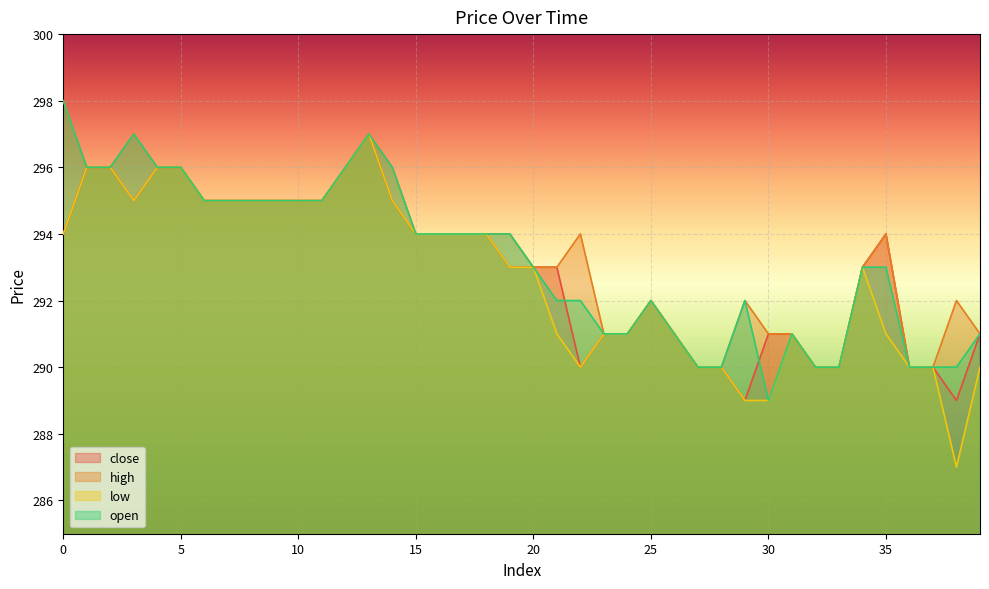

True or false: low and high intersect in this chart.

False